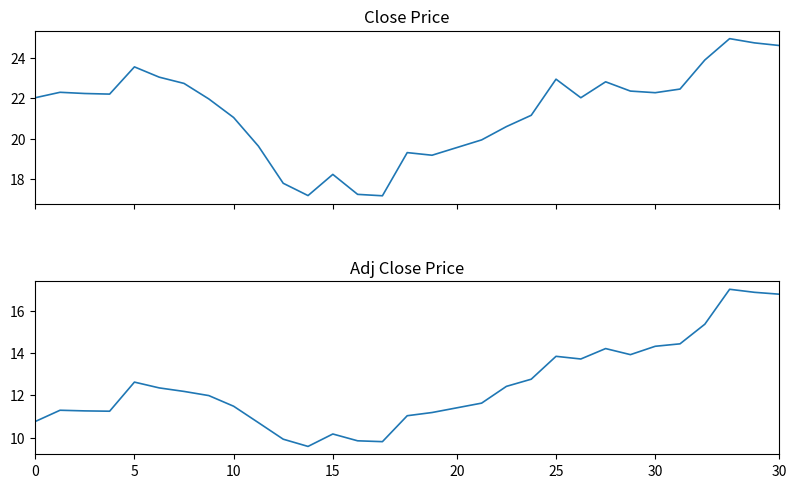

Does the chart display data point markers on the line(s)?

No